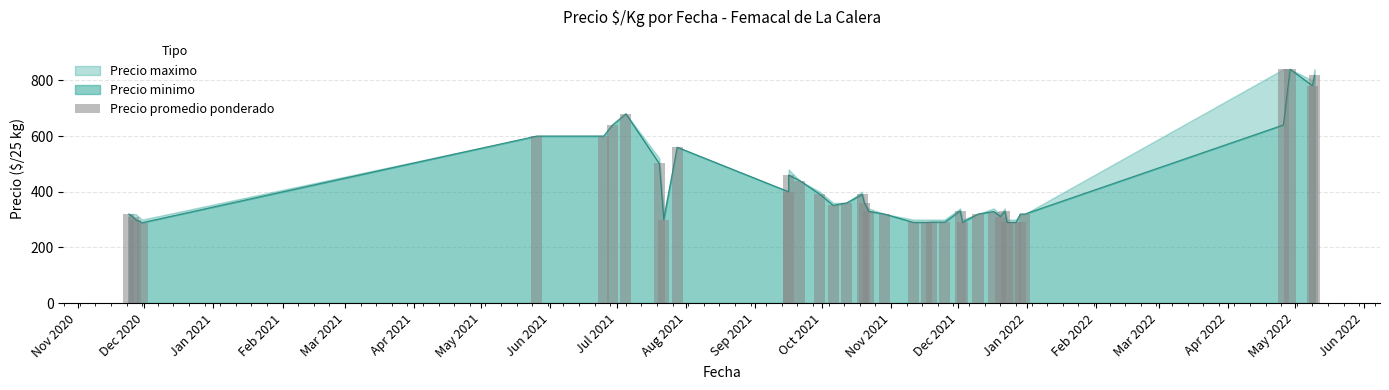

How many data points are less than 329?

18